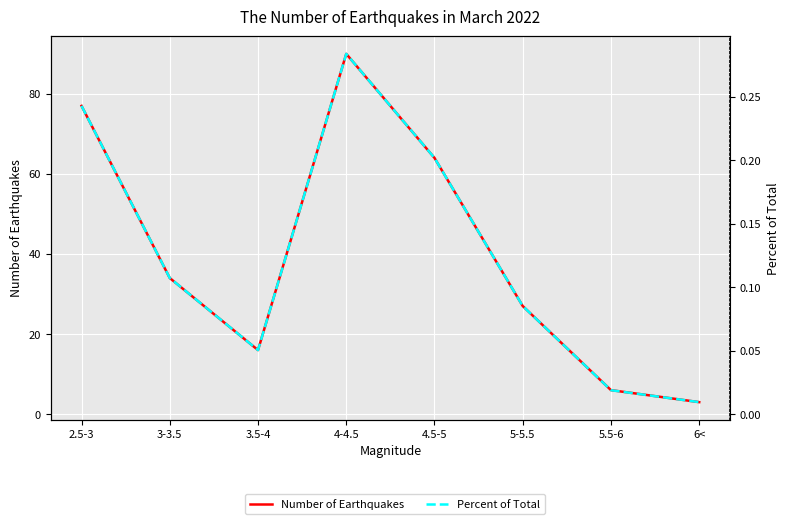

Reading left to right, transcribe all the data shown in this chart.

Number of Earthquakes: 2.5-3=77.0	3-3.5=34.0	3.5-4=16.0	4-4.5=90.0	4.5-5=64.0	5-5.5=27.0	5.5-6=6.0	6<=3.0
Percent of Total: 2.5-3=0.2	3-3.5=0.1	3.5-4=0.1	4-4.5=0.3	4.5-5=0.2	5-5.5=0.1	5.5-6=0.0	6<=0.0